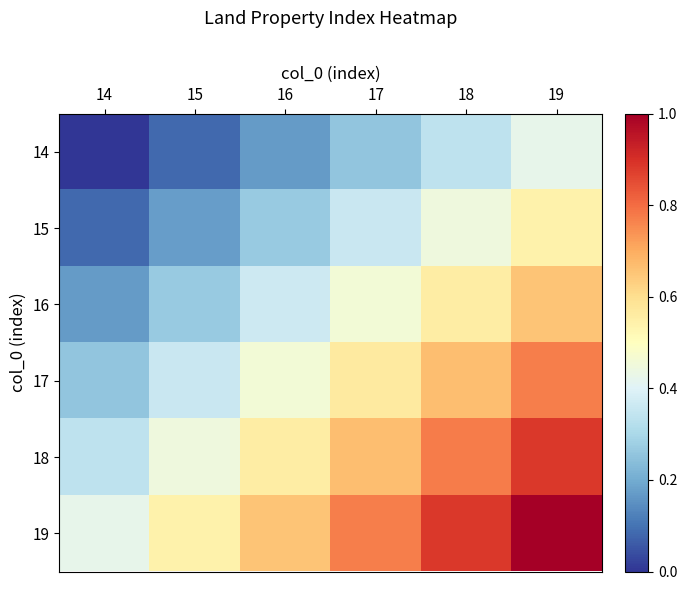

Which series has the largest total across all categories?

19